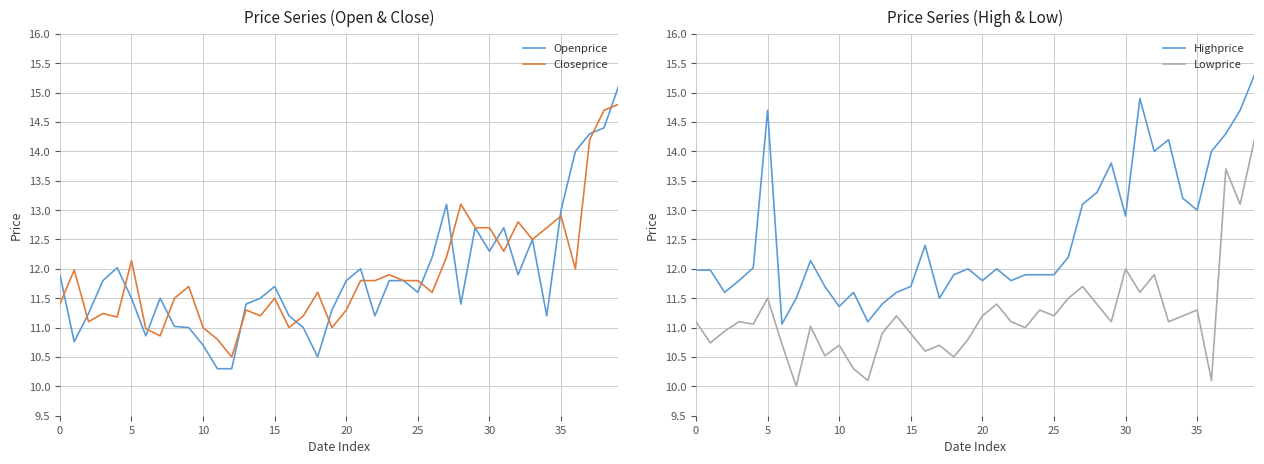

At 39, list the series in order from smallest to largest.

Lowprice, Closeprice, Openprice, Highprice